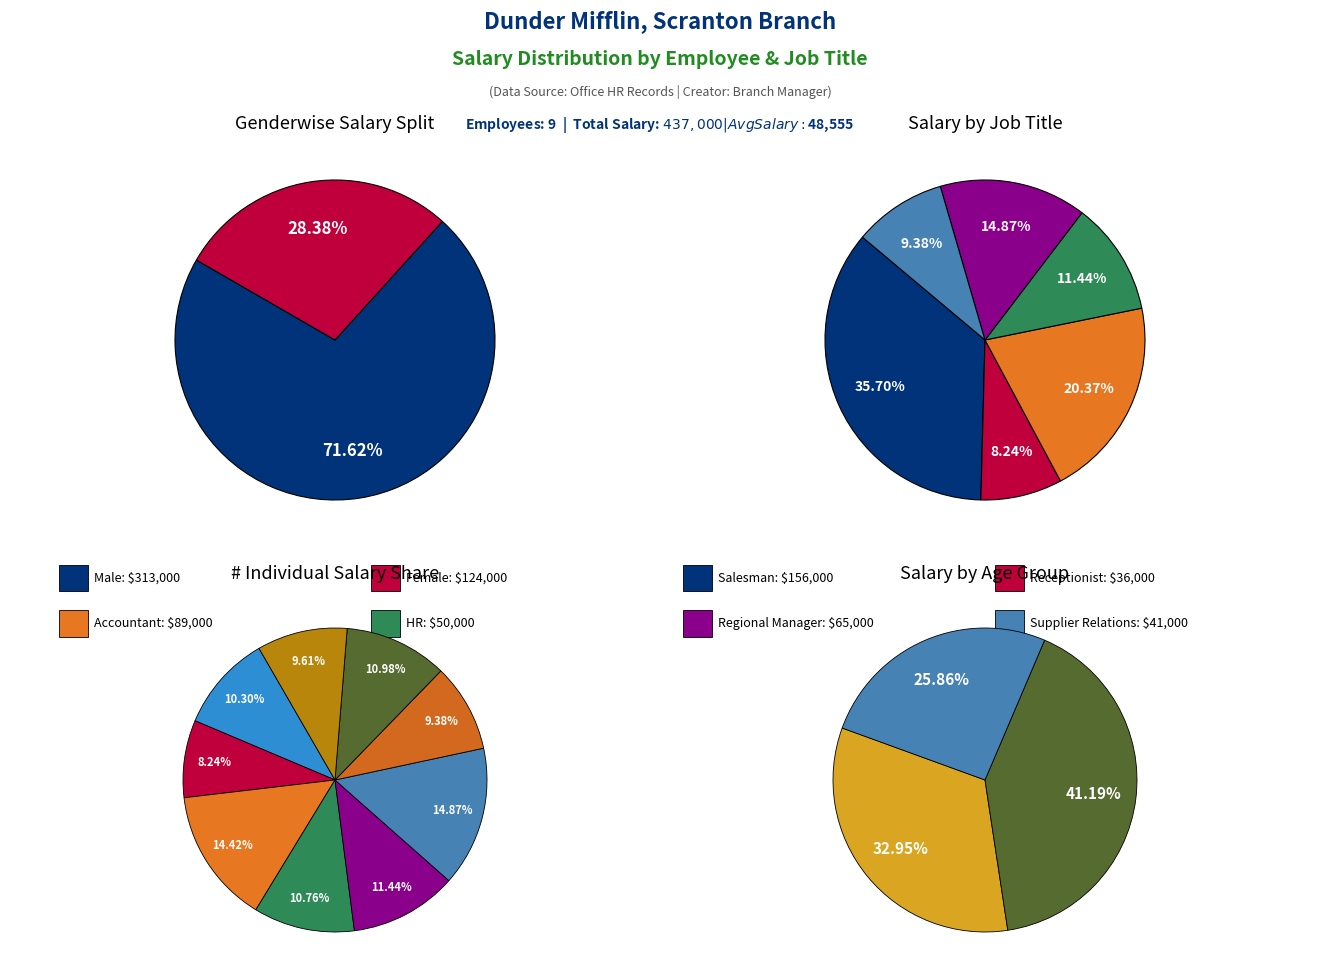

Which category has the smallest portion of the pie?

Pam Beasley